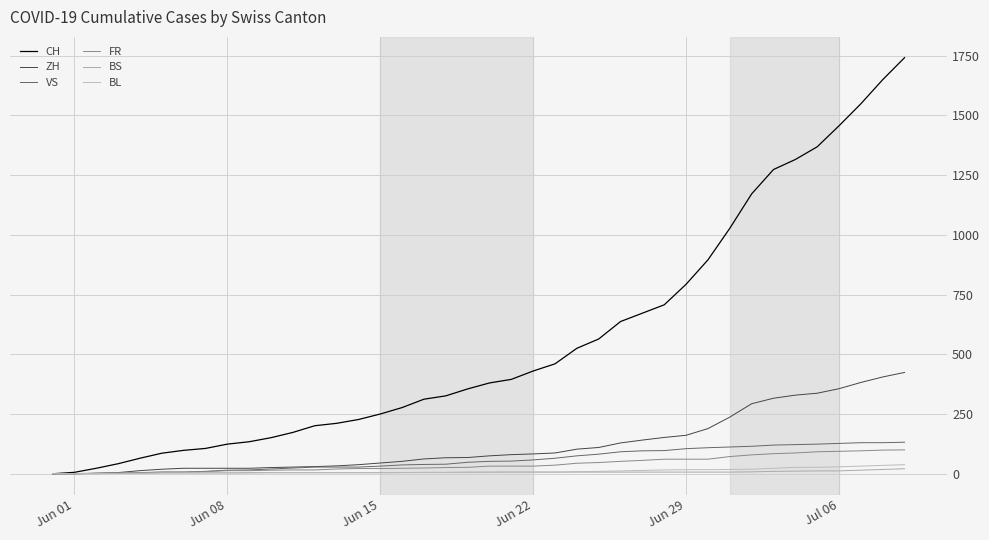

Does the chart display data point markers on the line(s)?

No